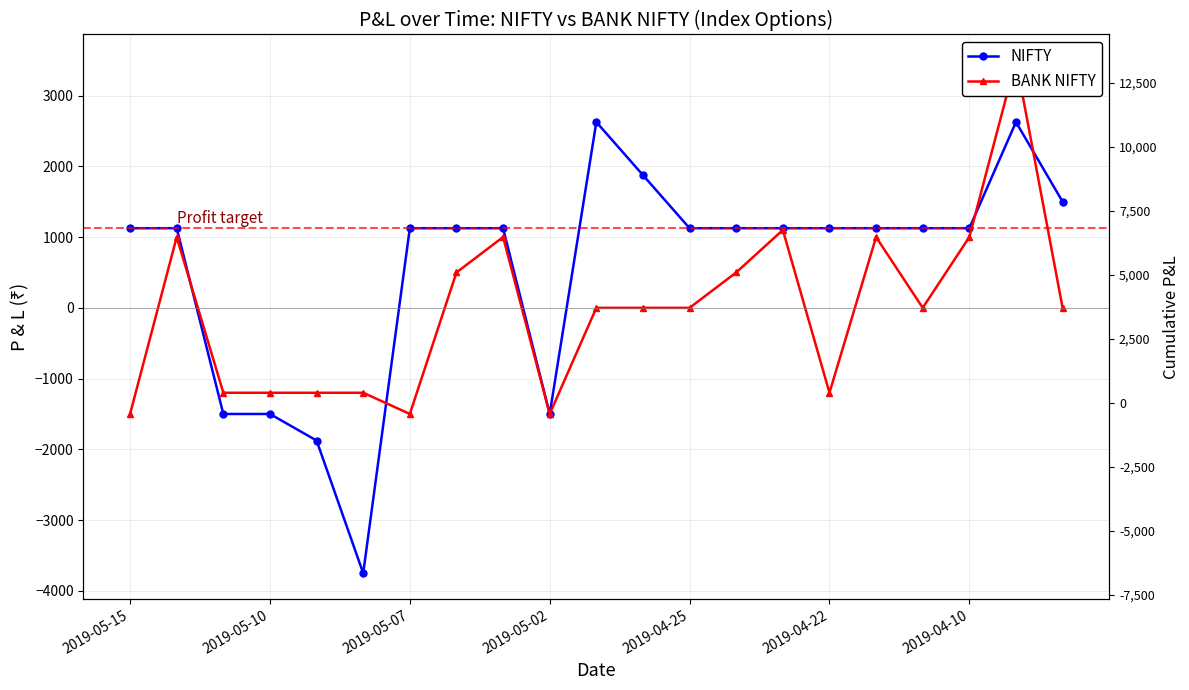

How many values in the BANK NIFTY series exceed 0?

8